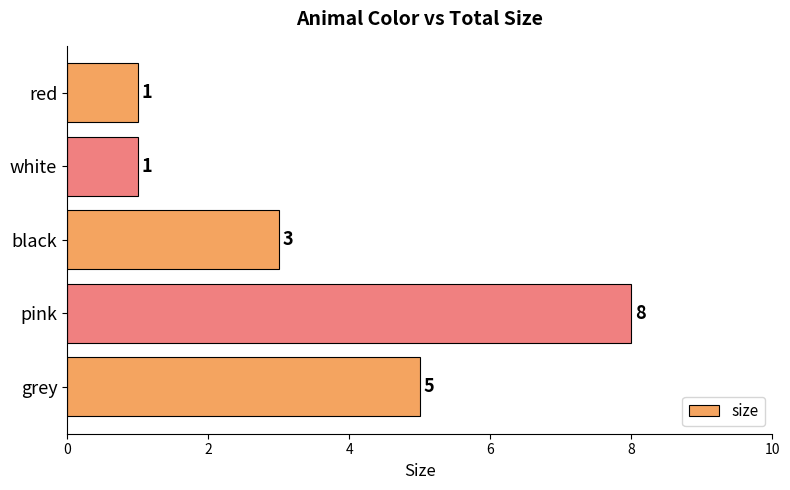

Reading bottom to top, list all the values displayed in this chart.

5	8	3	1	1